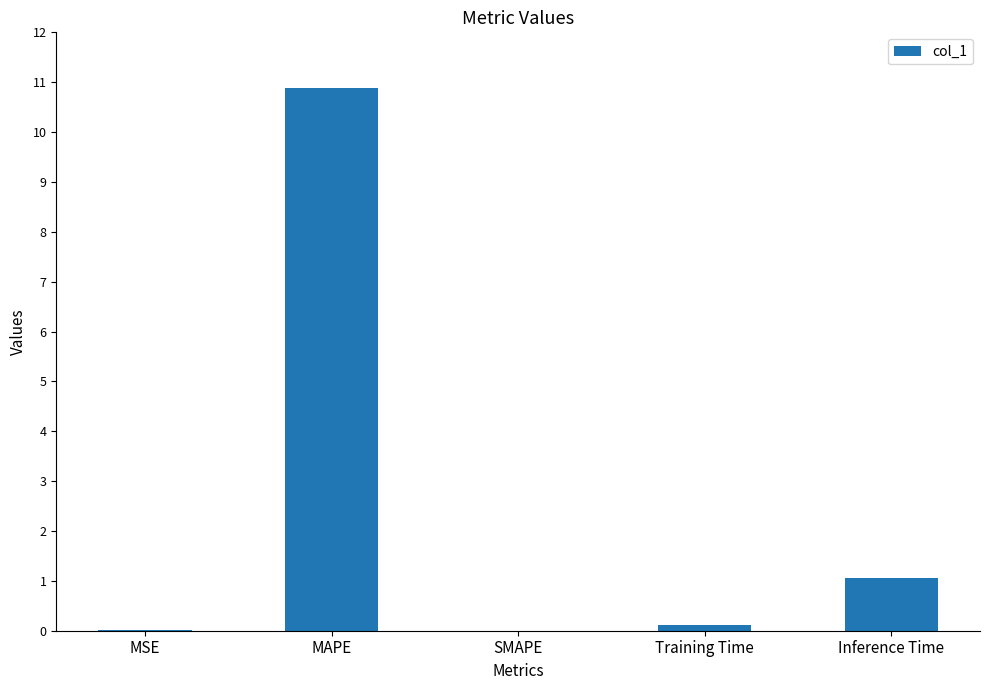

What is the greatest value displayed?

10.9